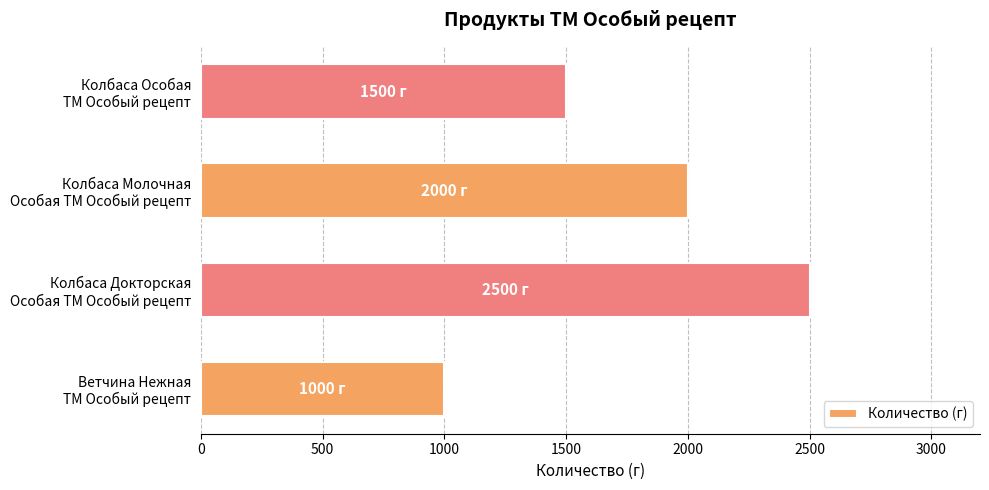

What is the sum of all values?

7000